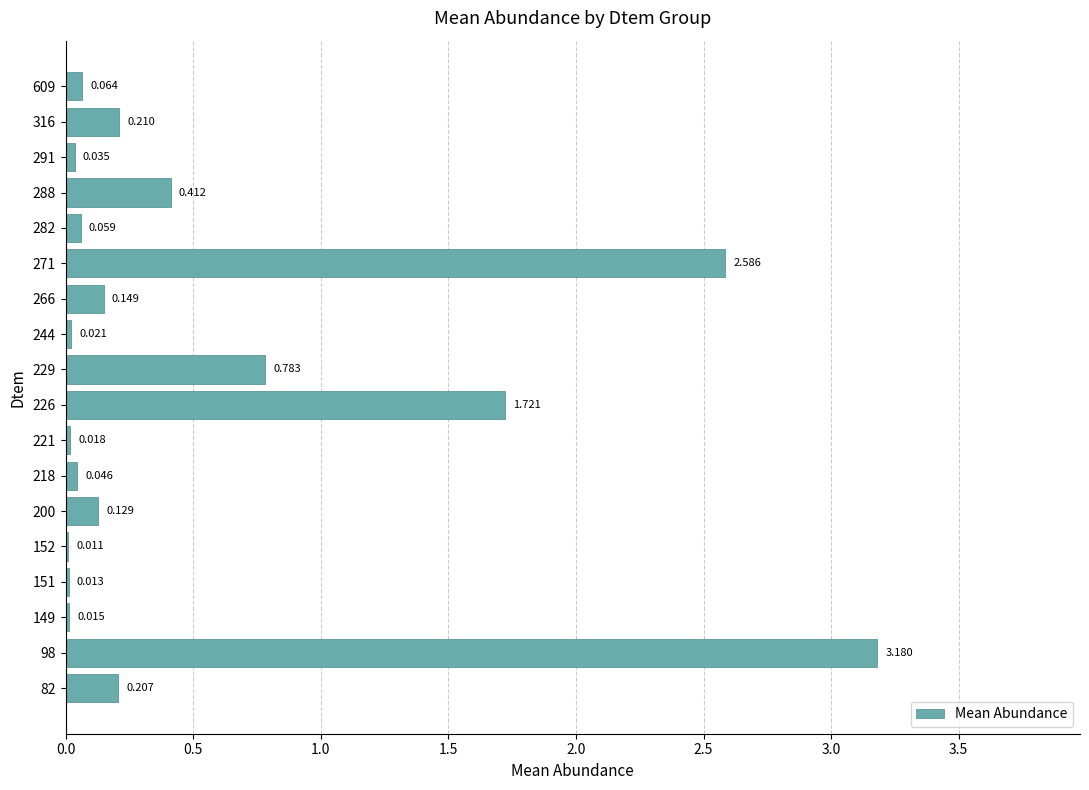

How many categories are shown in the chart?

18